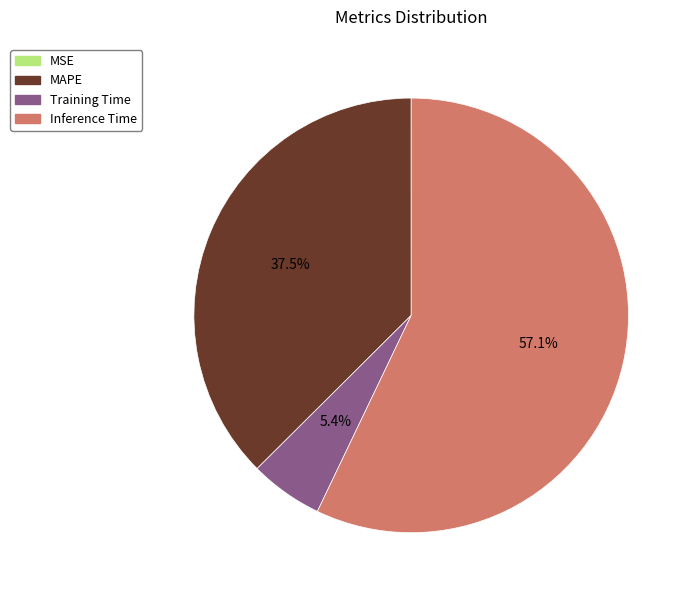

Which slice is the largest?

Inference Time